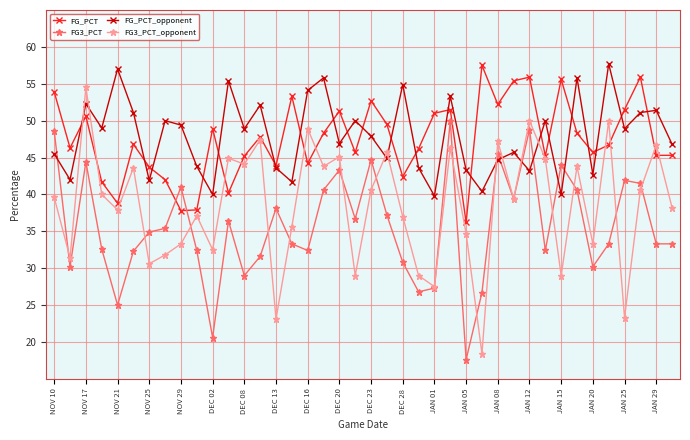

Which series has the largest total across all categories?

FG_PCT_opponent